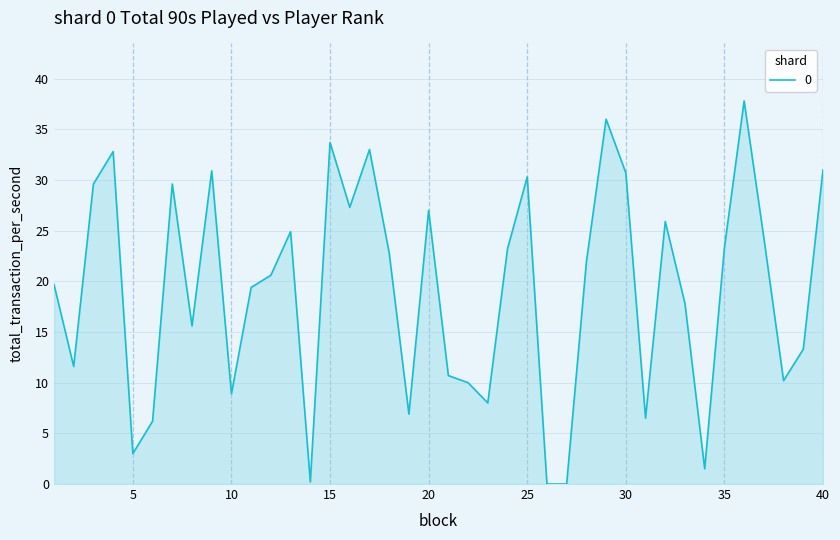

Count the number of categories in the chart.

40